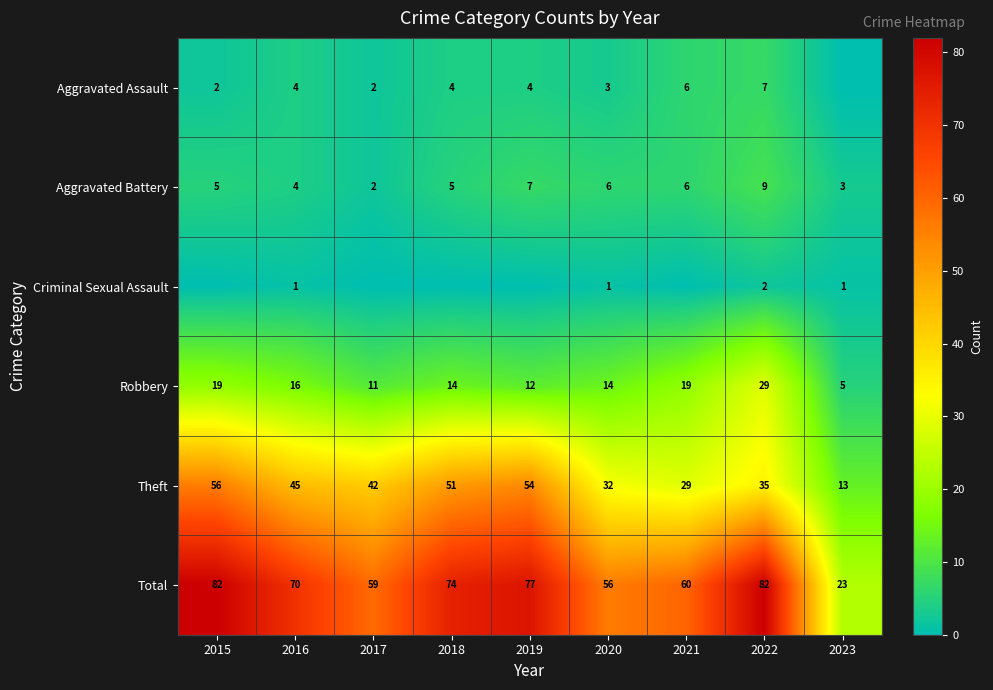

What value does the Robbery series have at 2023?

5